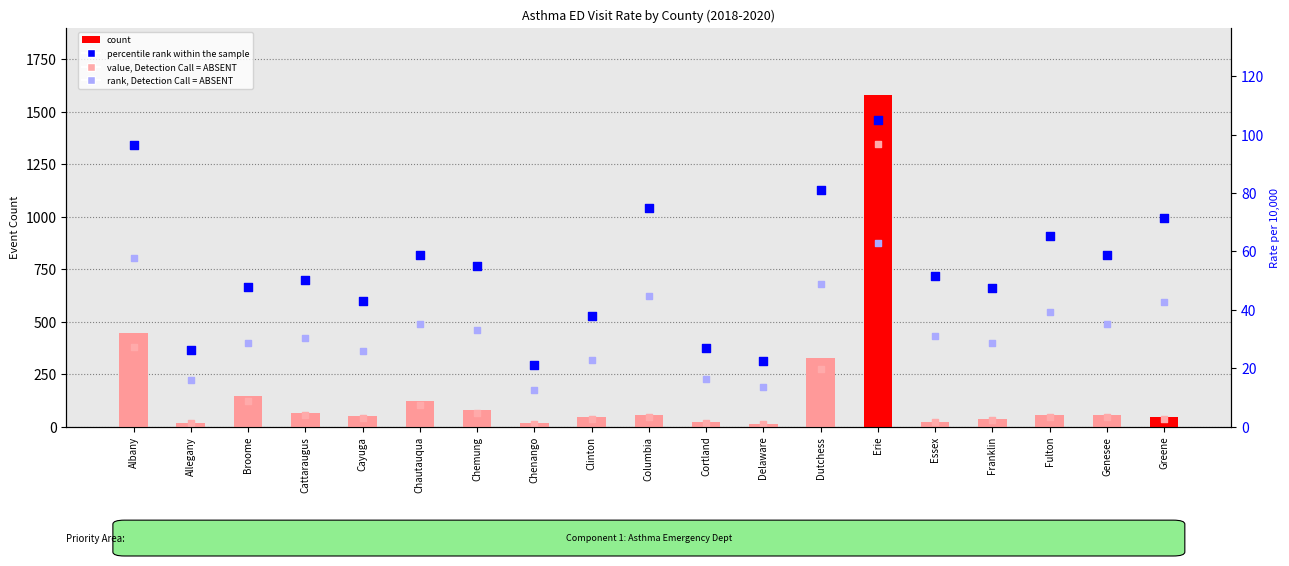

Is the value of count at Essex greater than the value of value, Detection Call = ABSENT at Columbia?

No